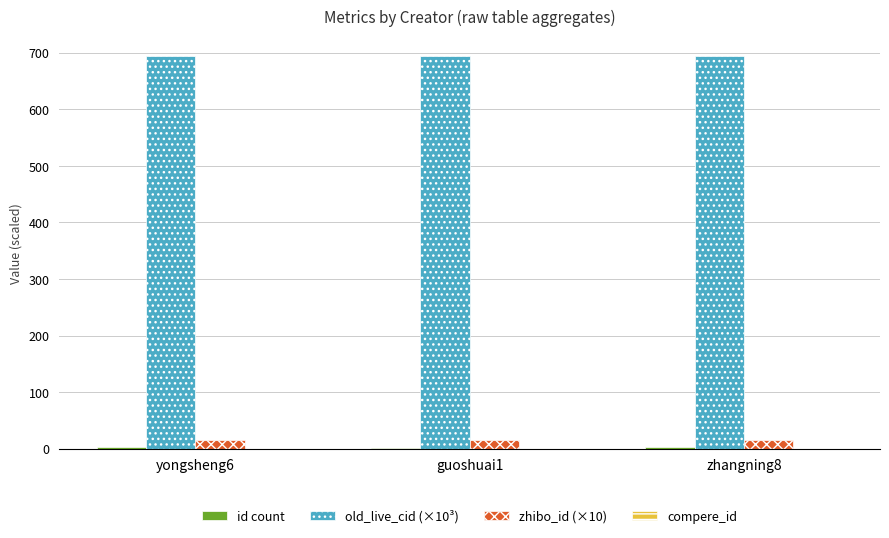

Which series has the largest total across all categories?

old_live_cid (×10³)